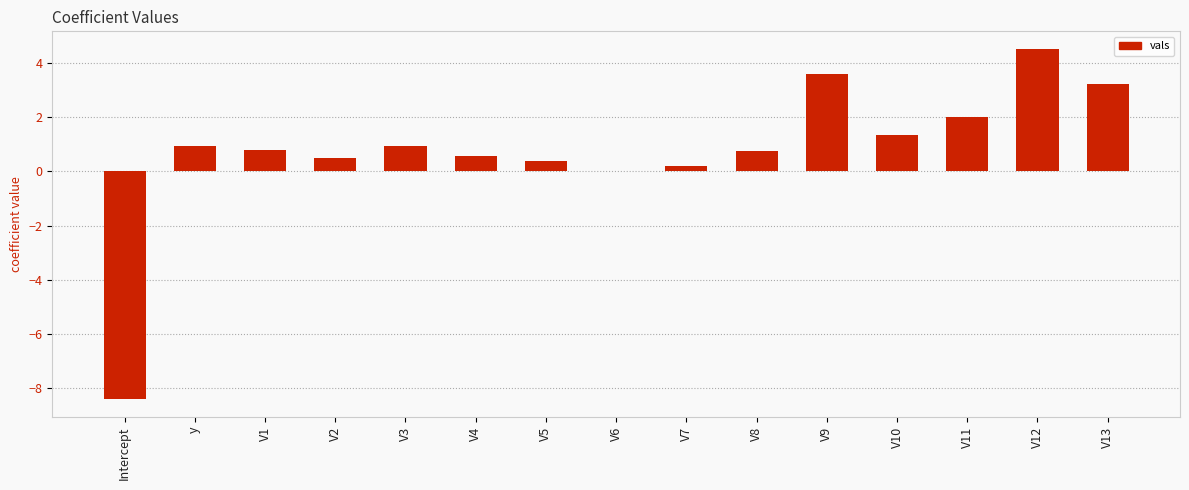

True or false: the data shows 0.5 at V2.

True